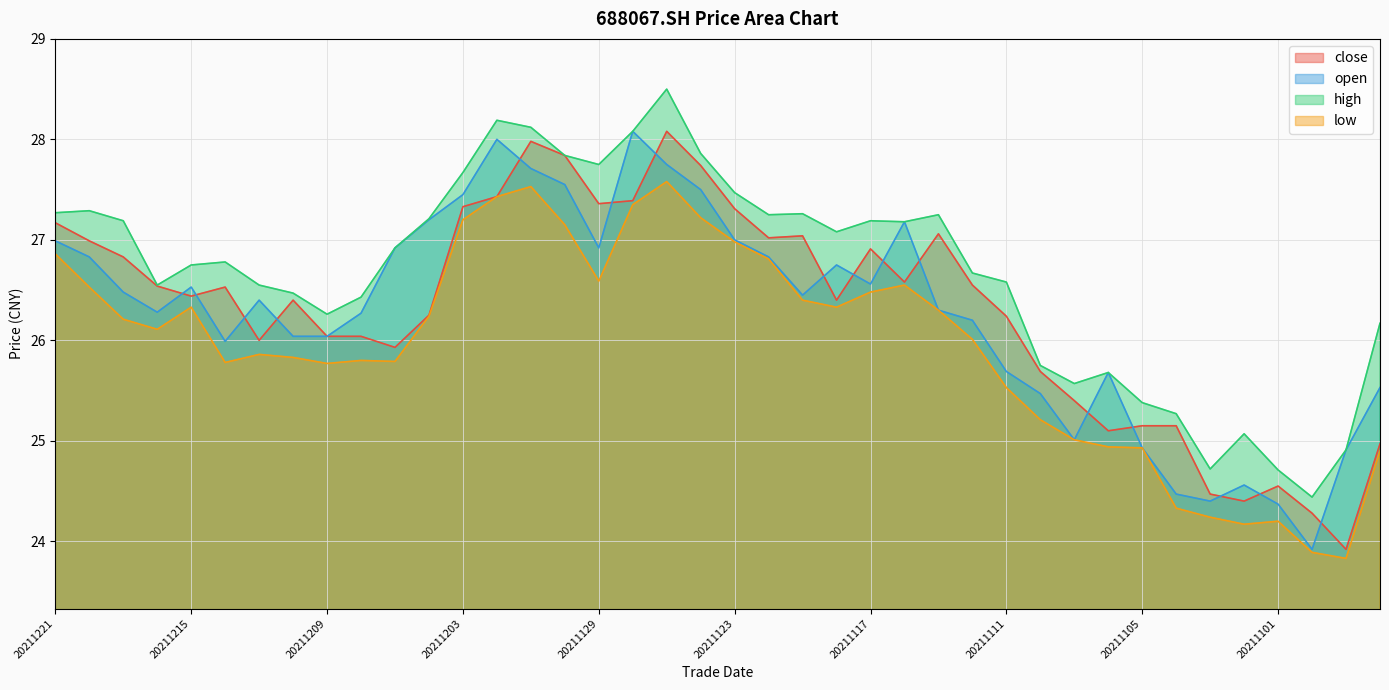

Which category has the lowest value in the high series?

20211029